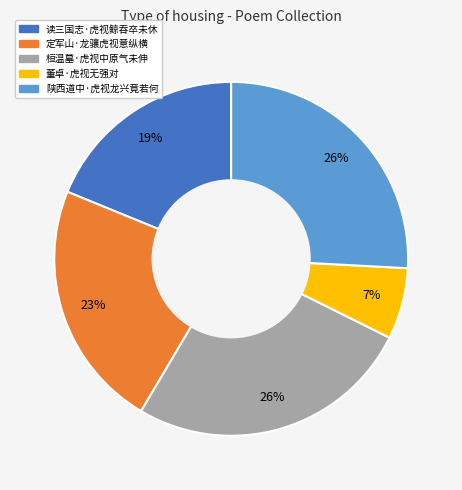

How many segments does this pie chart have?

5